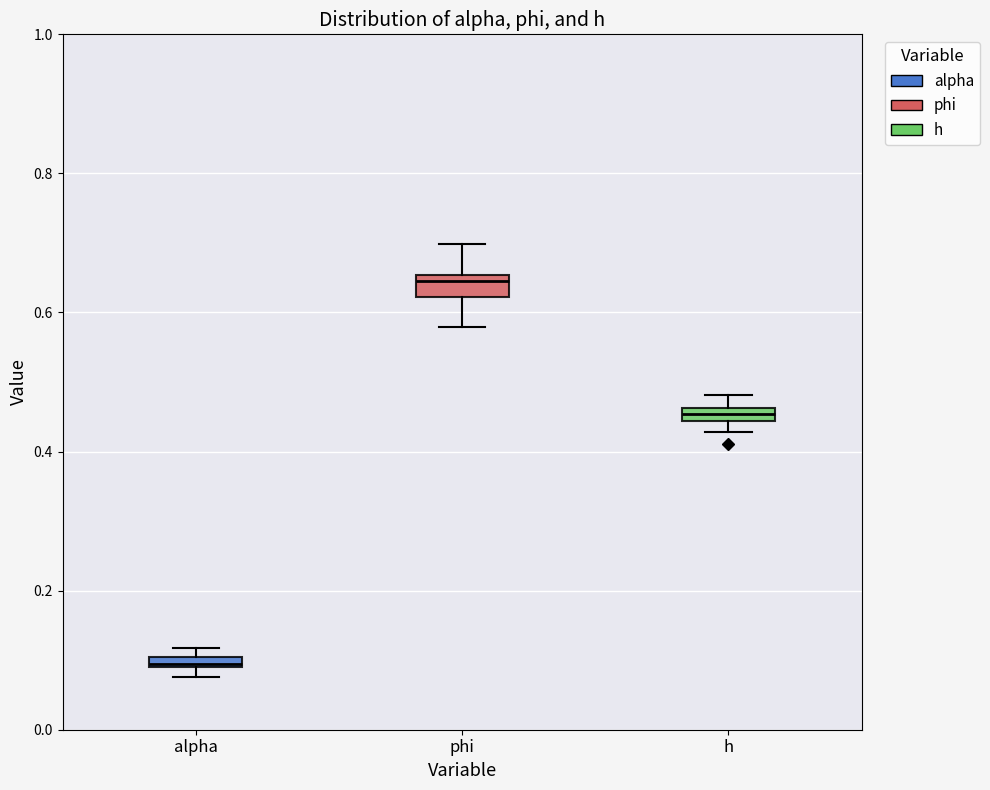

Which box's median line is the lowest?

alpha